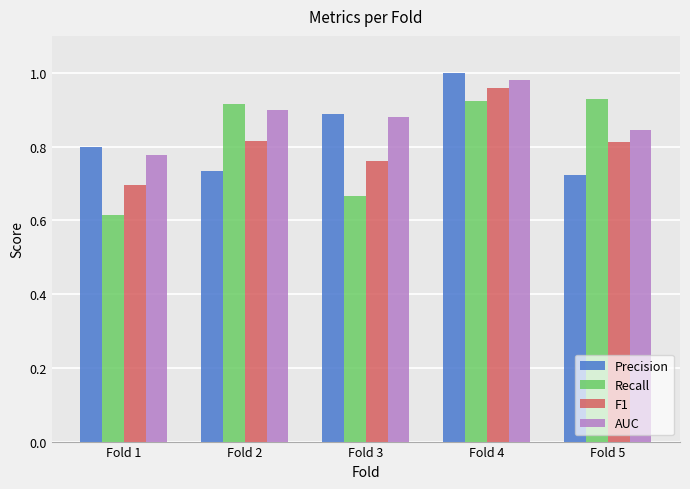

At how many categories does at least one series exceed 0?

5